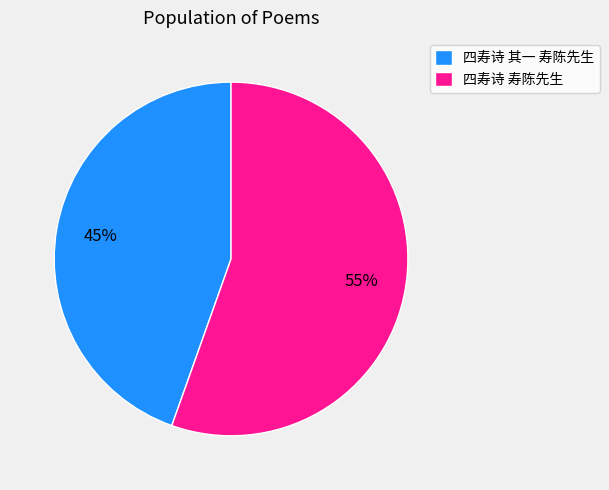

Between 四寿诗 寿陈先生 and 四寿诗 其一 寿陈先生, which is larger?

四寿诗 寿陈先生